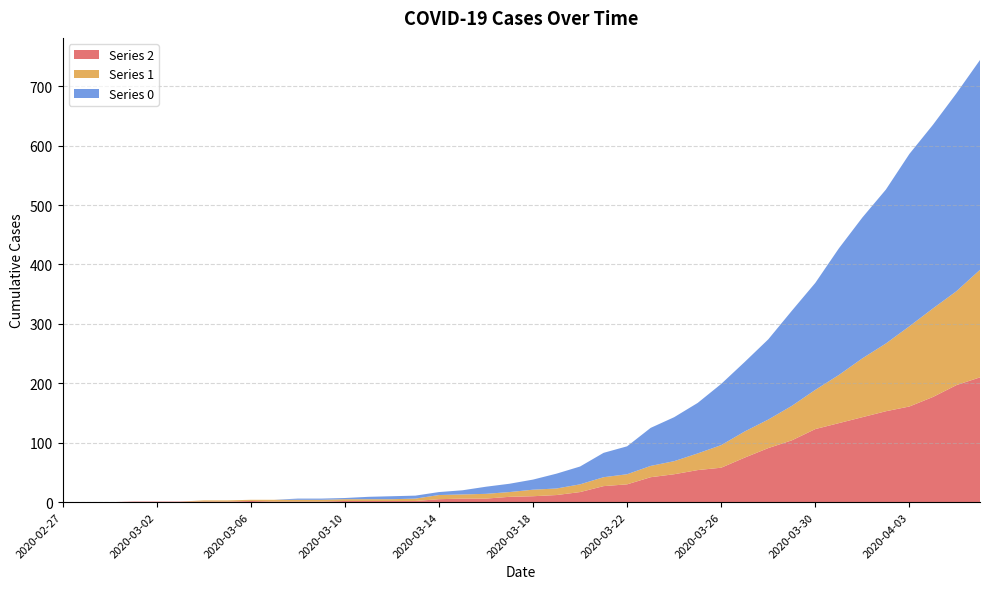

Reading left to right, what are all the values shown in this chart?

Series 2: 0	0	0	1	1	1	1	1	2	1	1	1	2	2	2	2	5	6	6	9	10	12	17	27	30	42	47	54	58	75	91	104	123	133	143	153	161	177	197	210
Series 1: 0	0	0	0	0	0	2	2	2	3	3	3	3	3	3	4	7	7	8	8	11	11	13	15	17	19	22	28	38	44	48	58	66	81	99	114	135	149	158	181
Series 0: 0	0	0	0	0	0	0	0	0	0	2	2	2	4	5	5	5	7	12	14	17	25	30	41	47	64	74	85	103	117	135	160	180	213	237	259	290	309	333	353